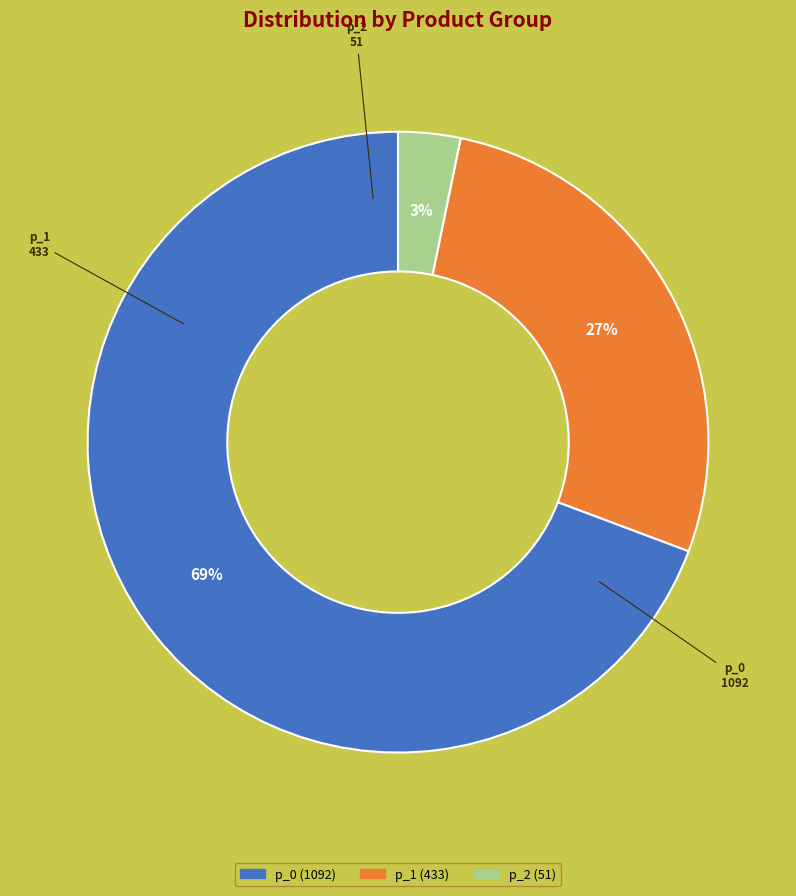

To the nearest percent, what is the average slice percentage?

33%